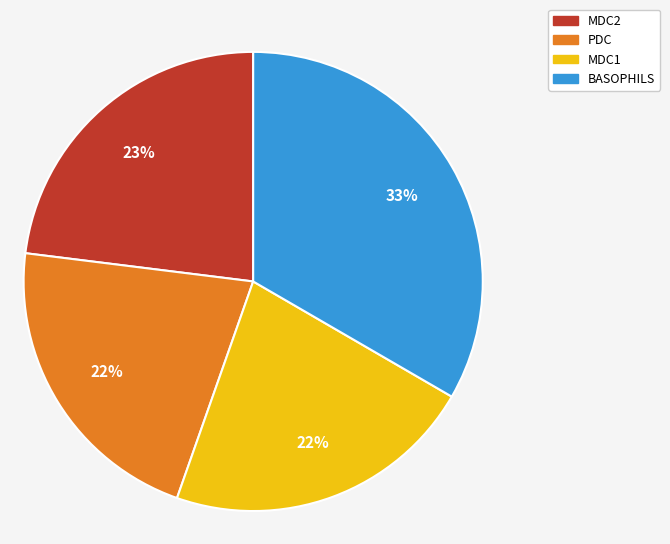

Does any single category account for the majority?

No